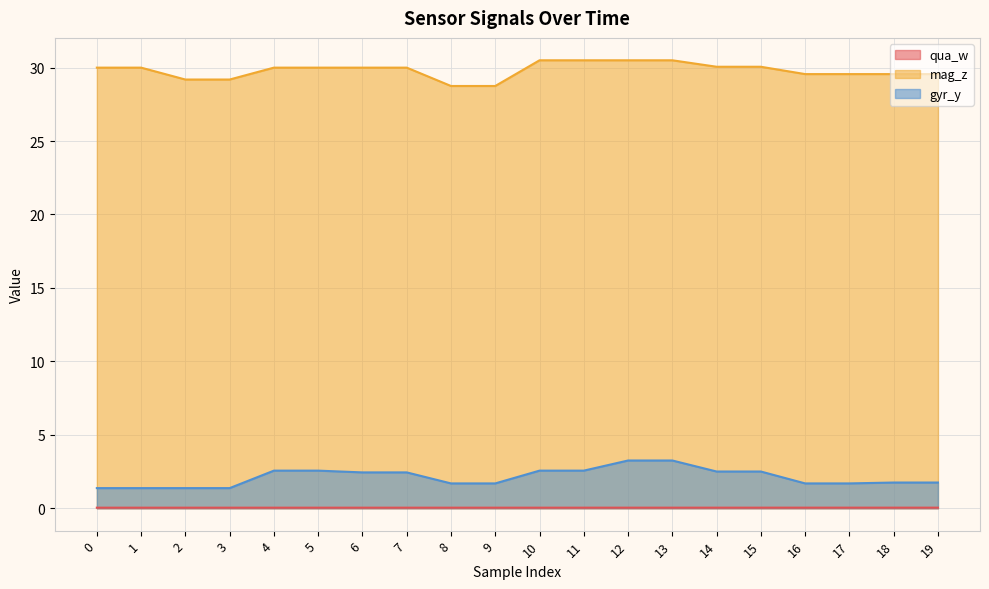

What is the difference between the highest and lowest values at 13?

30.5